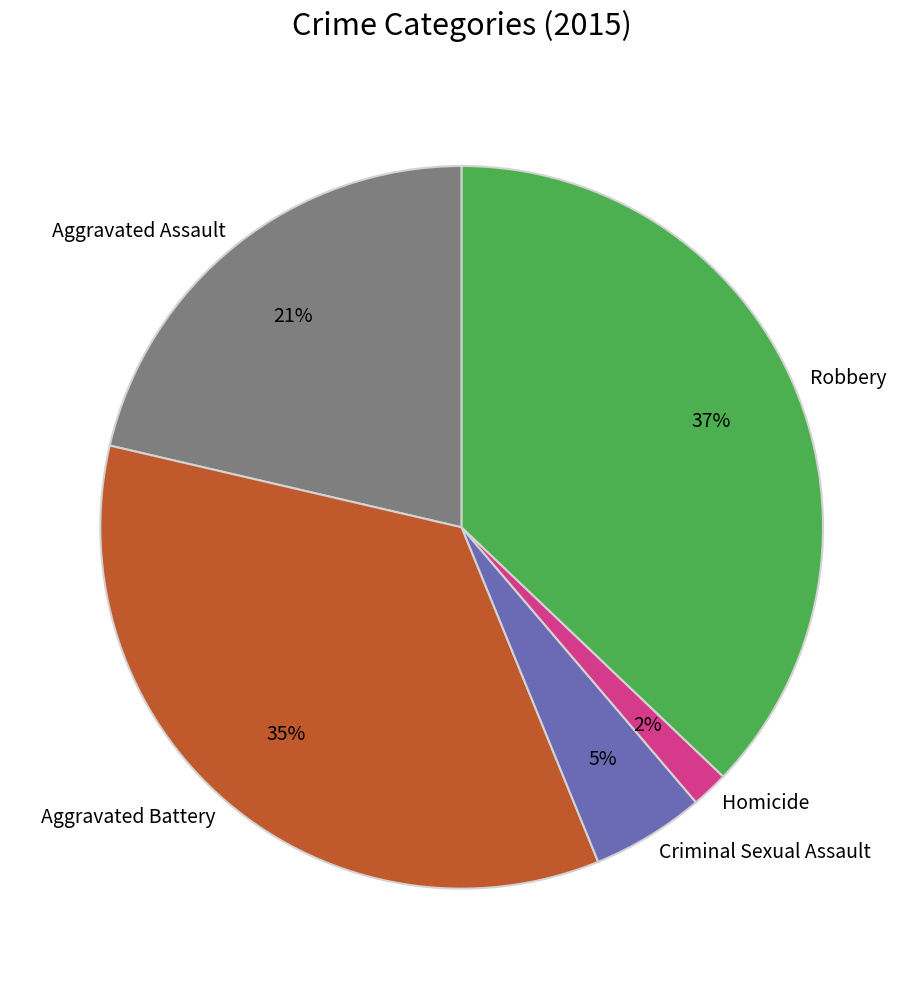

Which slice is the smallest?

Homicide